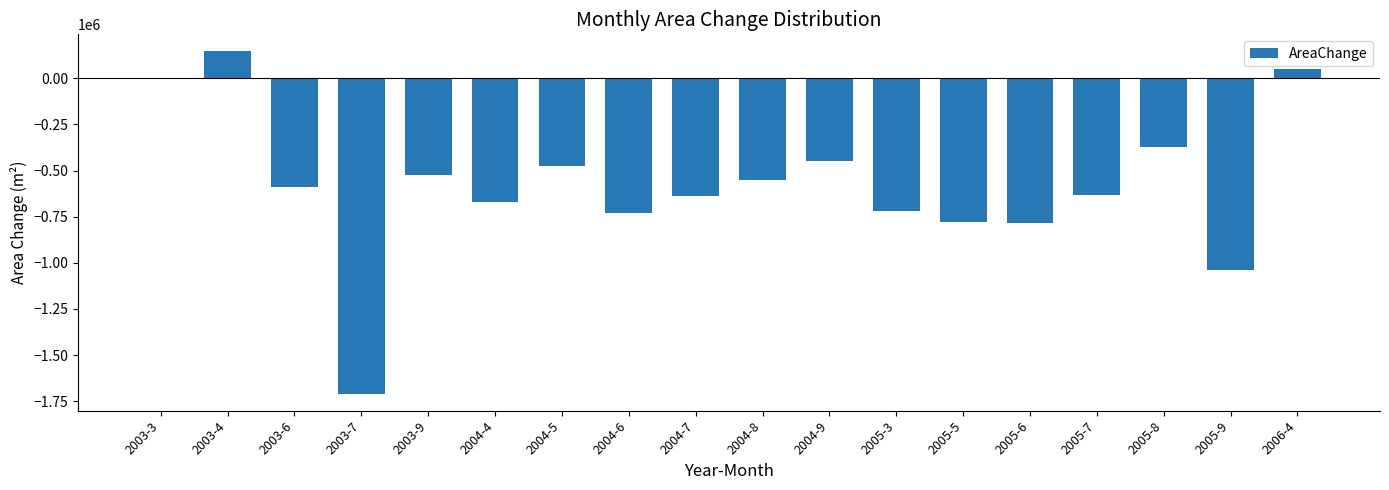

How many series are shown in this chart?

1